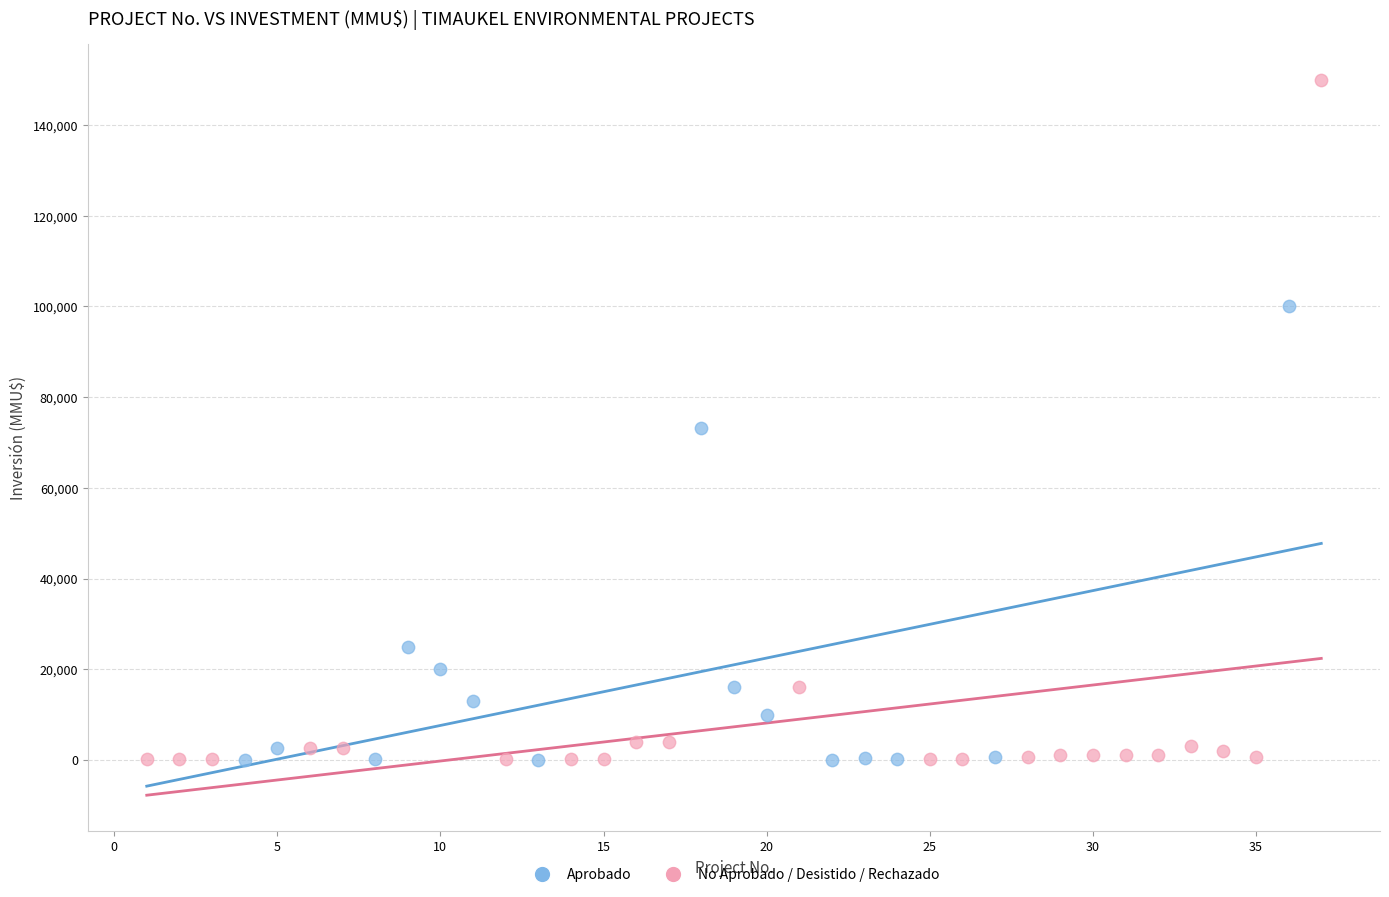

Which series contains the highest Y value?

No Aprobado / Desistido / Rechazado